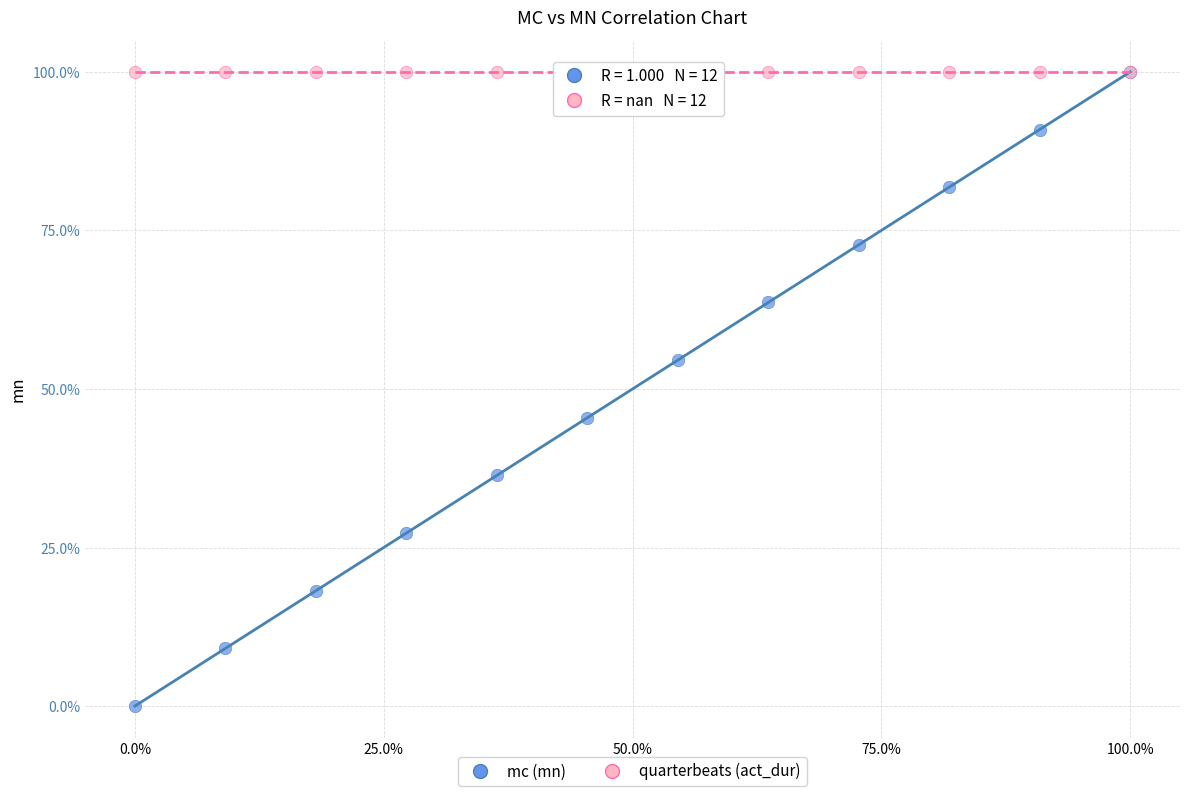

Which series contains the lowest Y value?

mc (mn)